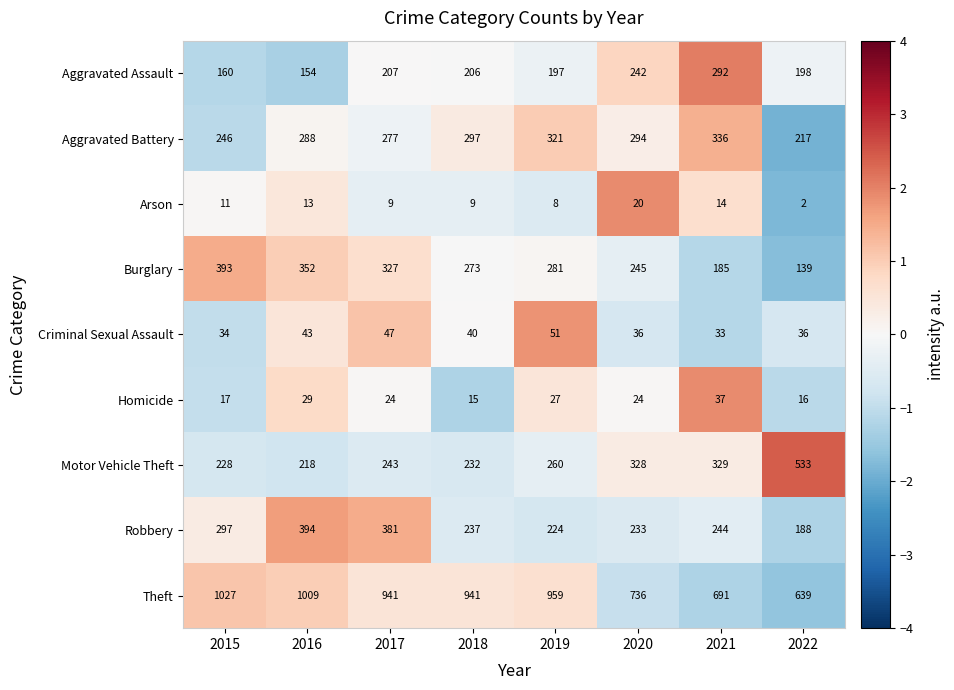

At how many categories does at least one series exceed 540?

8